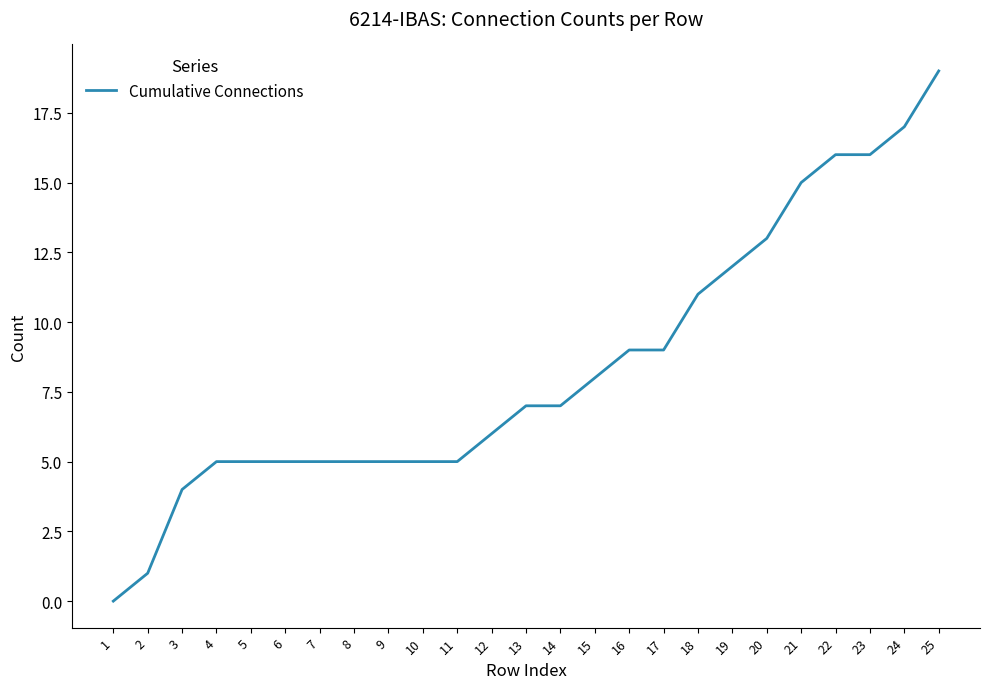

How many distinct data groups are displayed?

1